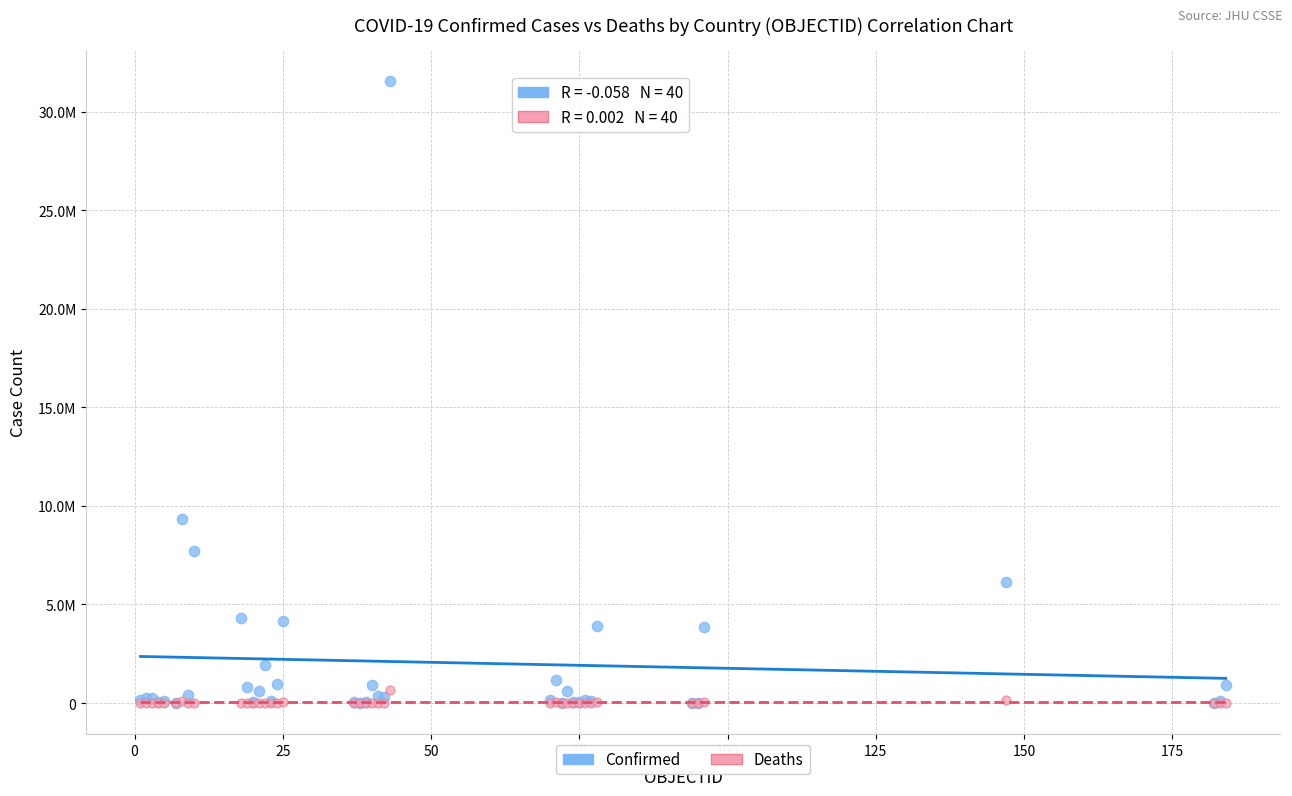

What are all the series names shown in the legend?

Confirmed, Deaths